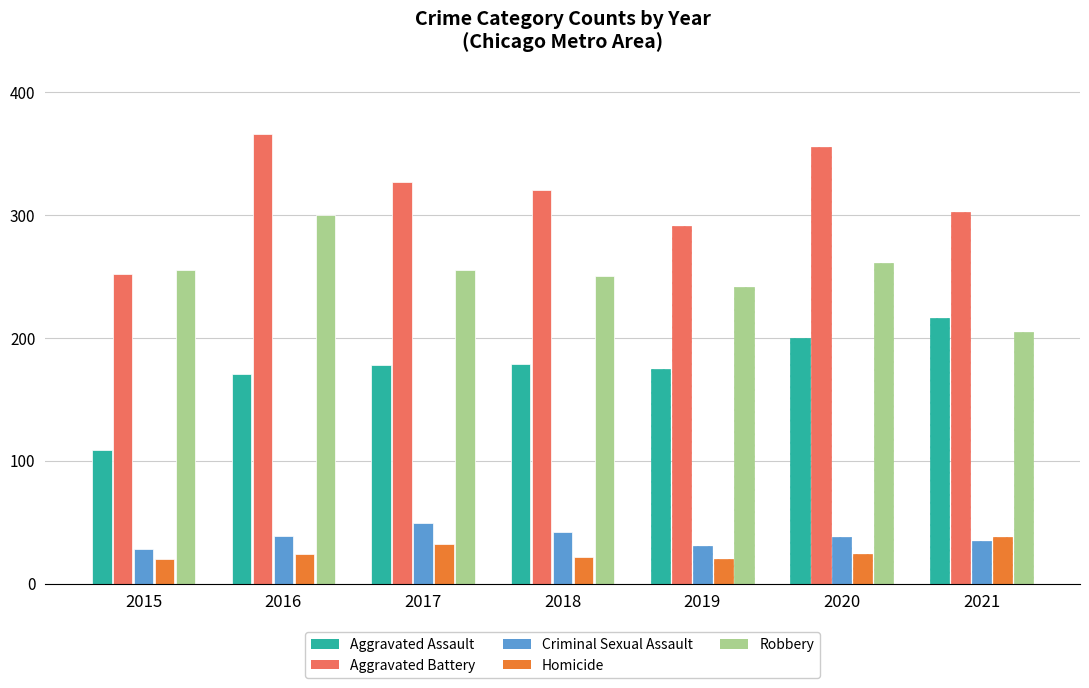

What is the total value across all series at 2021?

796